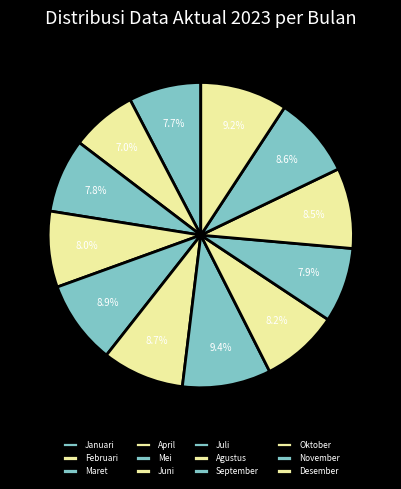

How many slices are in this pie chart?

12